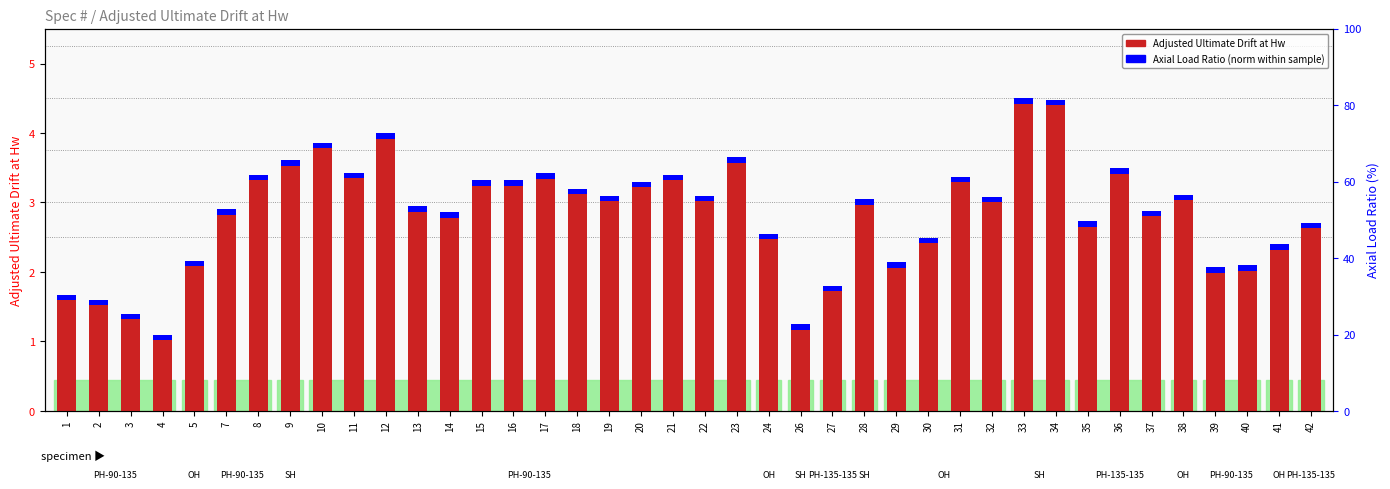

Which label corresponds to the smallest value in the chart?

4